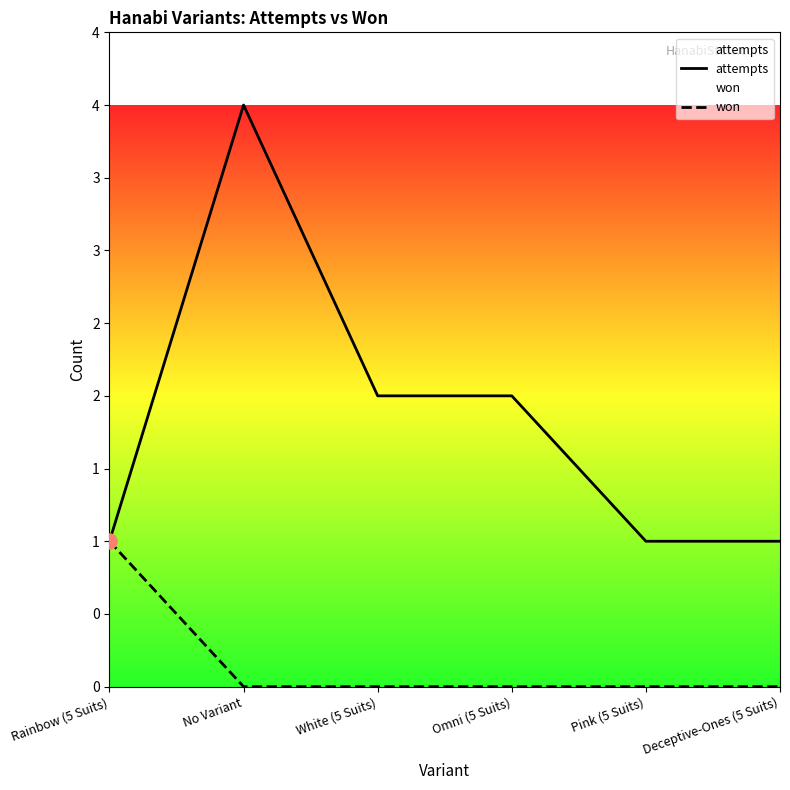

Which series has the largest total across all categories?

attempts